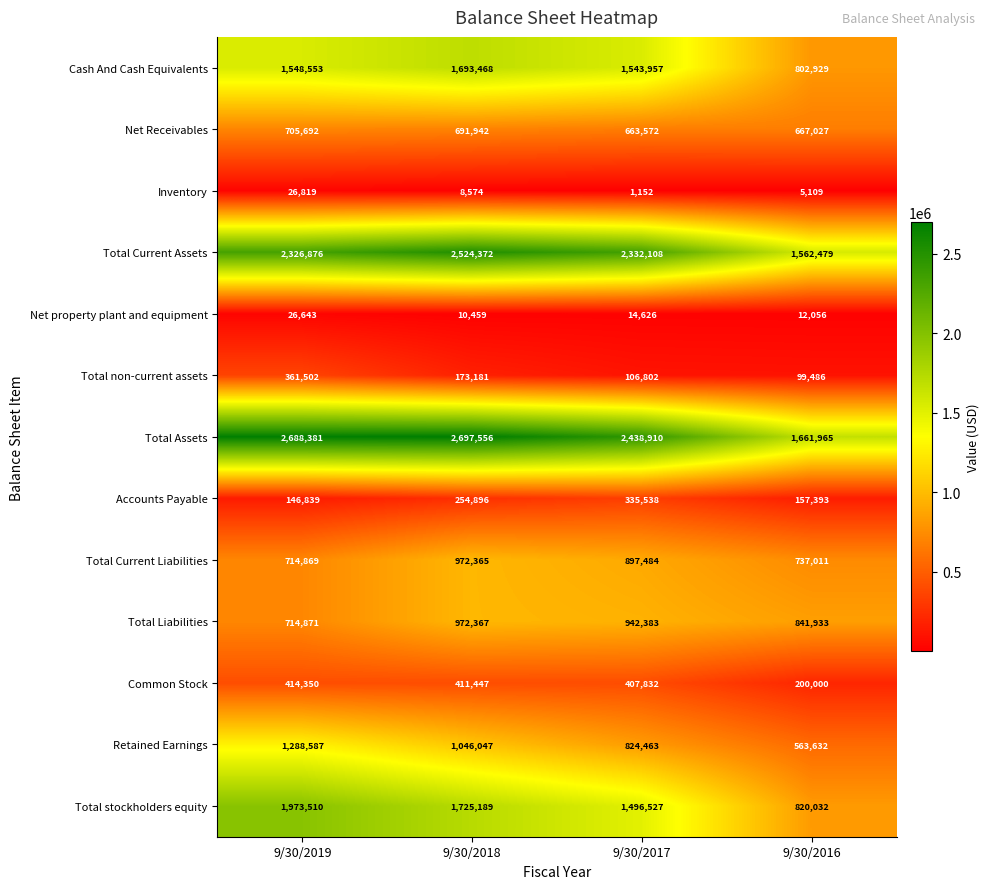

What is the difference between the highest and lowest values at 9/30/2017?

2437758